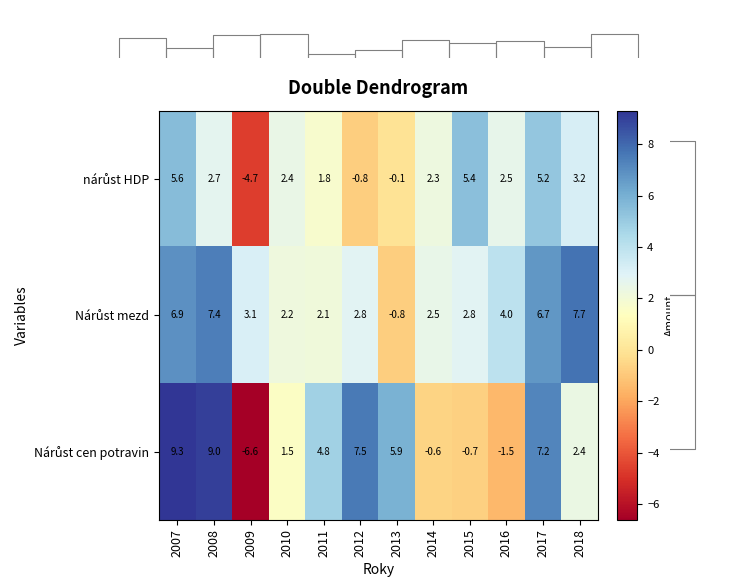

Which label corresponds to the smallest value in the chart?

Nárůst cen potravin